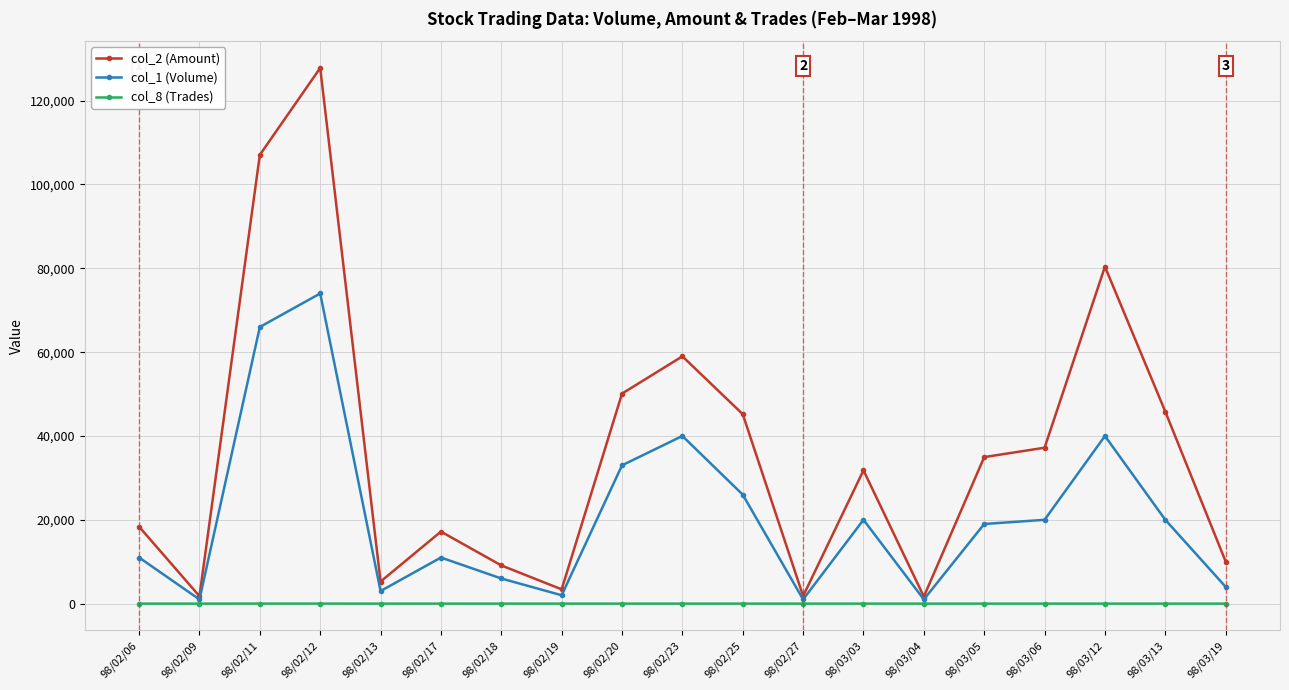

What is the sum of the col_8 (Trades) values at 98/03/06 and 98/02/06?

3